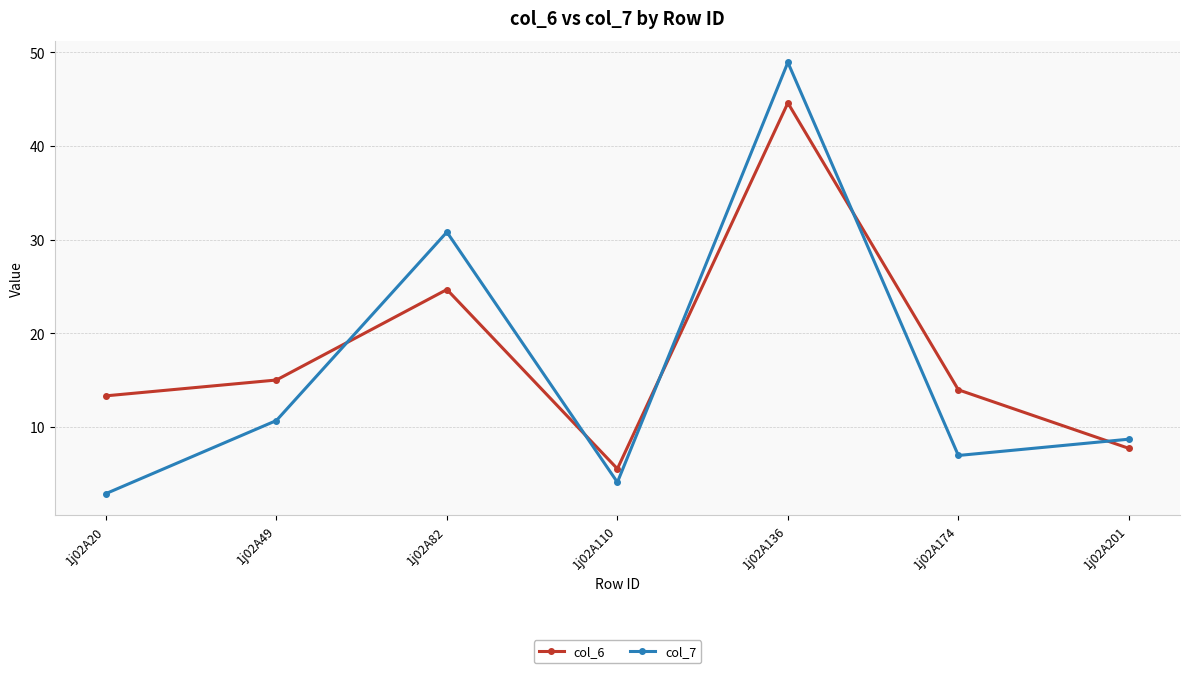

What is the sum of the col_7 values at 1j02A20 and 1j02A110?

7.0